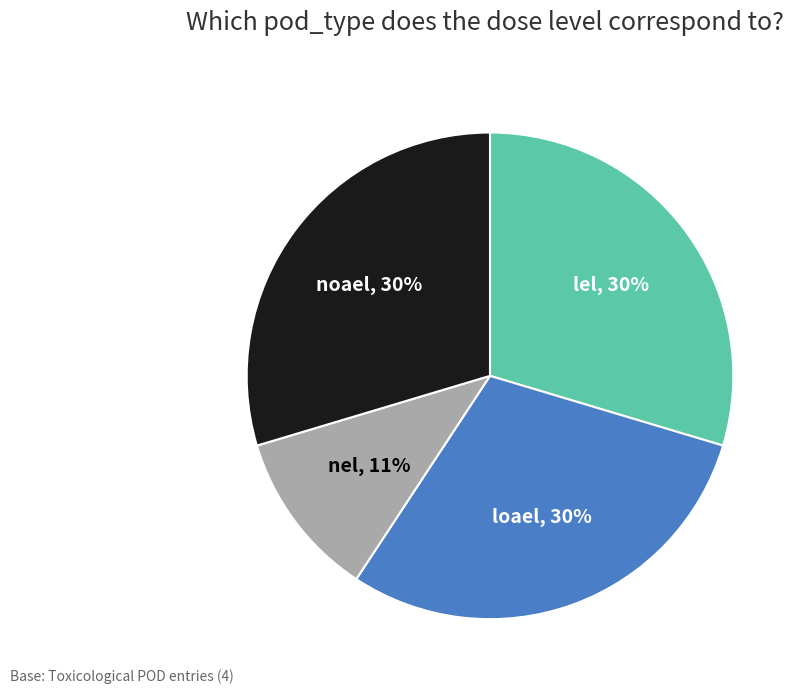

To the nearest percent, what is the difference between the largest and smallest slice percentages?

19%